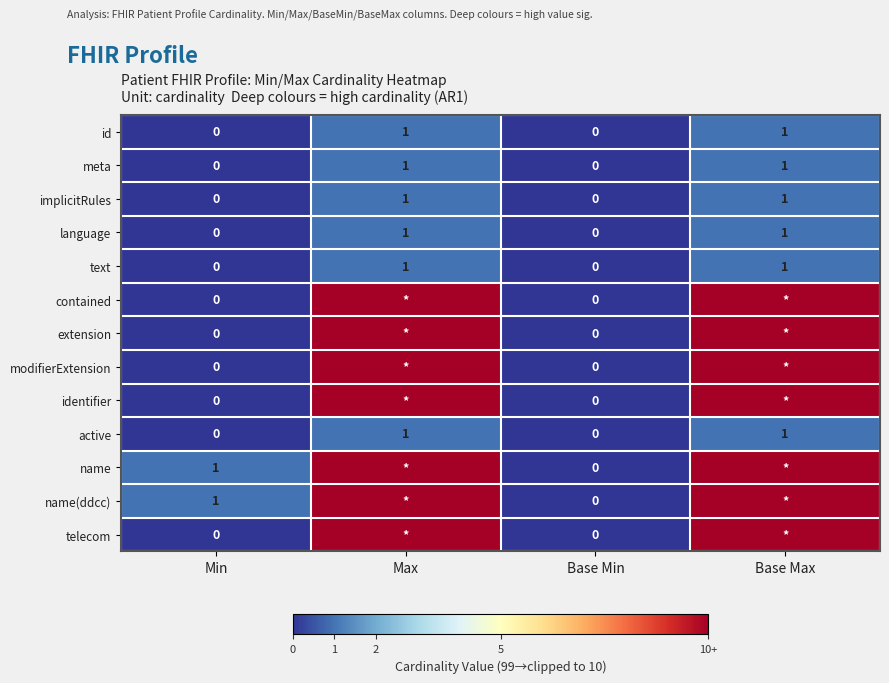

Count the implicitRules values in the range 0 to 1.

4